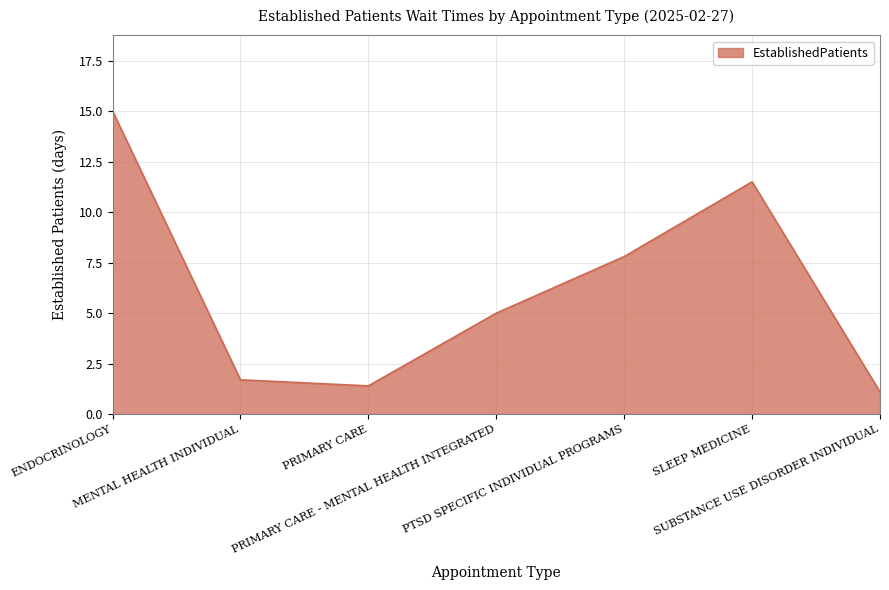

What position from the left is ENDOCRINOLOGY?

1